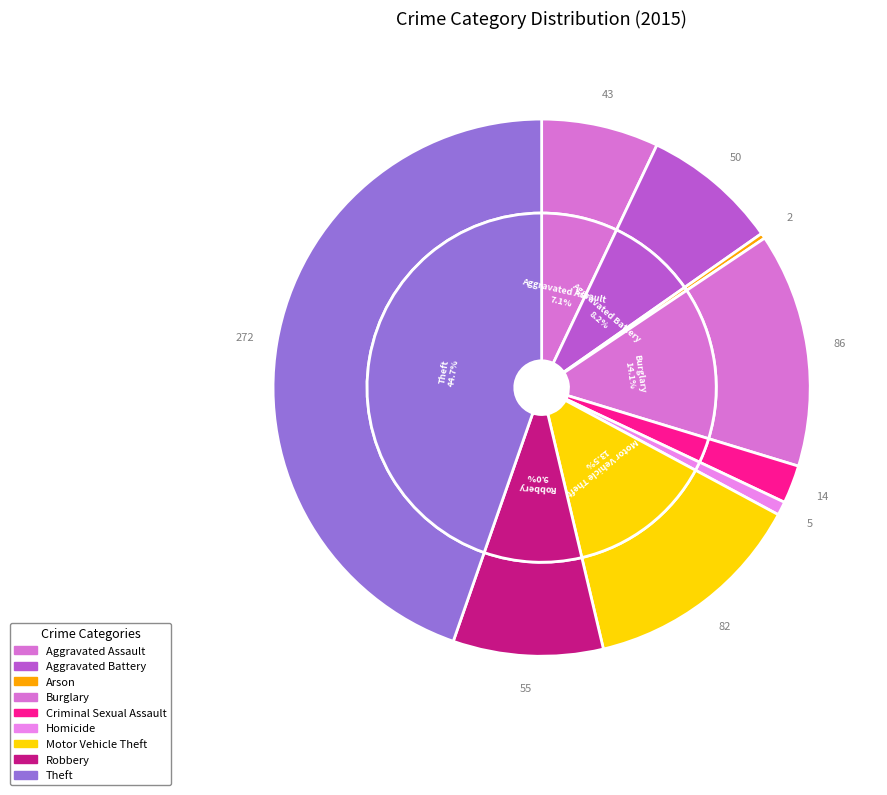

To the nearest percent, what percentage of the pie is Aggravated Battery?

8%